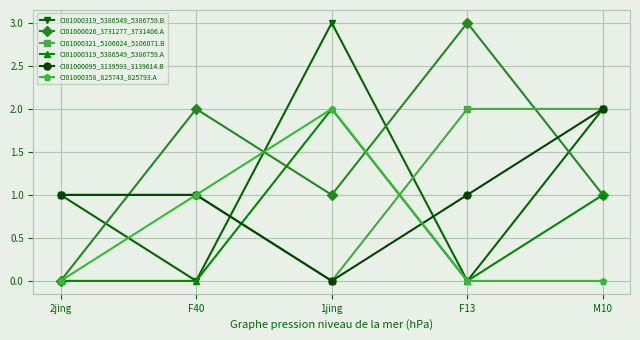

What is the total value across all series at F40?

5